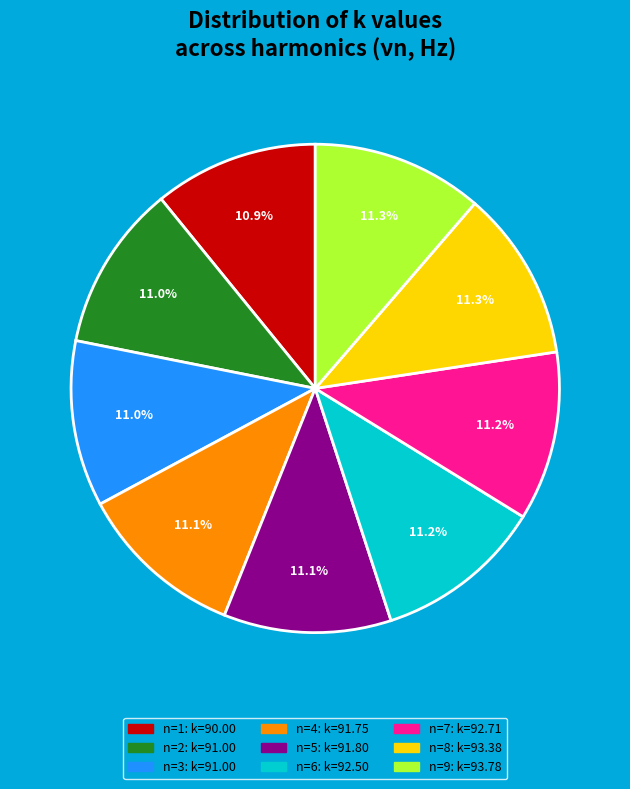

Is n=3 the majority of the pie?

No